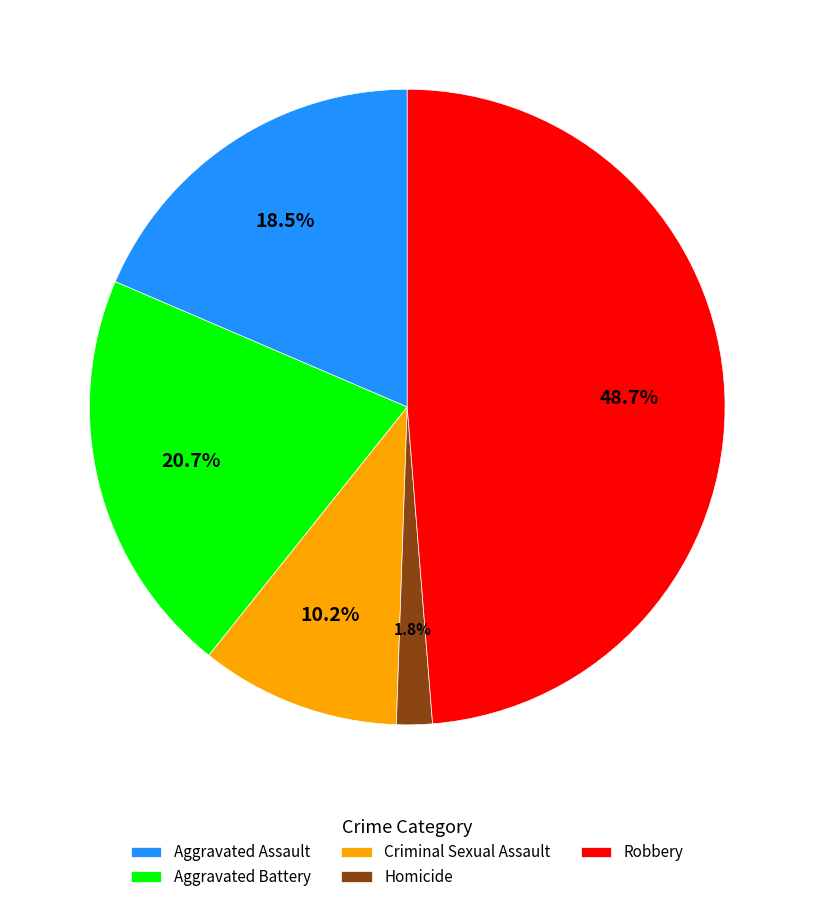

To the nearest percent, what is the average slice percentage?

20%